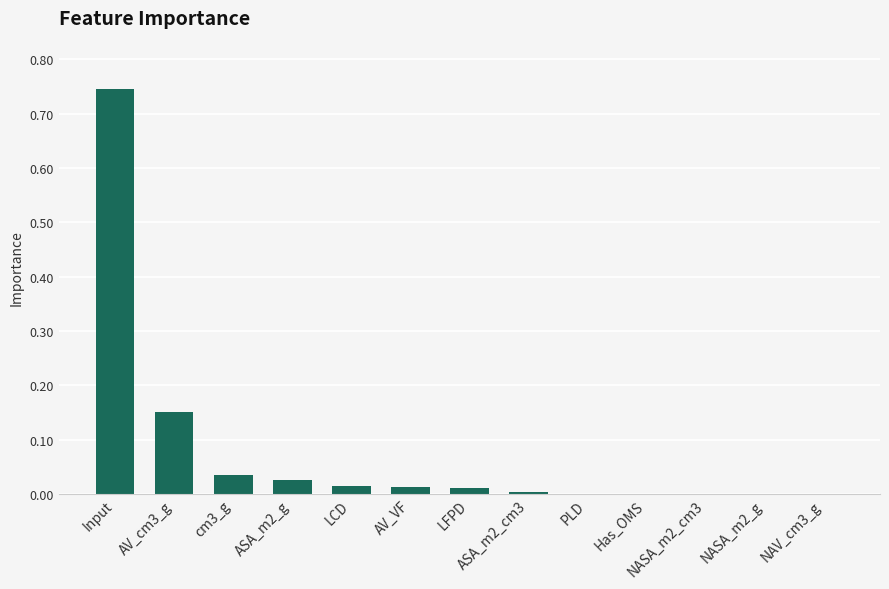

What is the sum of all values?

1.0